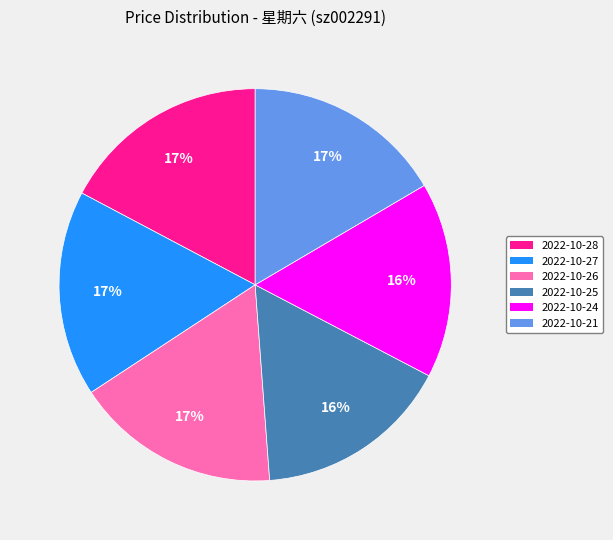

Is the sum of 2022-10-25 and 2022-10-21 greater than half?

No